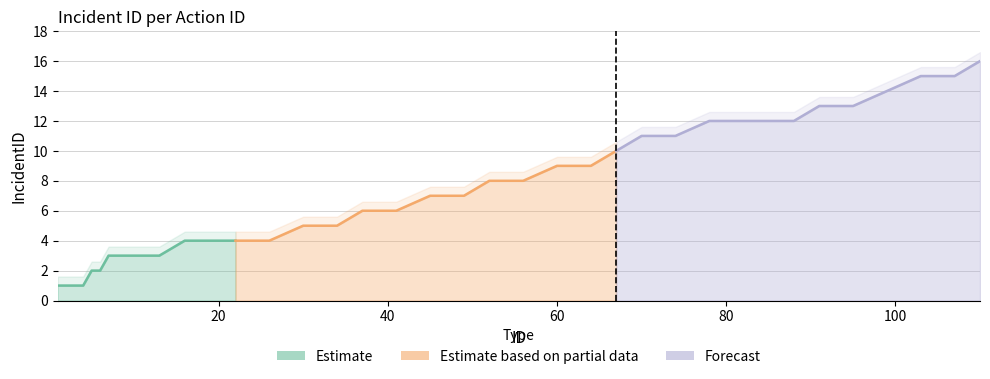

List the labels in order of value, largest first.

110, 103, 107, 99, 91, 95, 78, 82, 88, 70, 74, 67, 60, 64, 52, 56, 45, 49, 37, 41, 30, 34, 16, 17, 18, 19, 22, 26, 7, 10, 13, 5, 6, 1, 2, 4